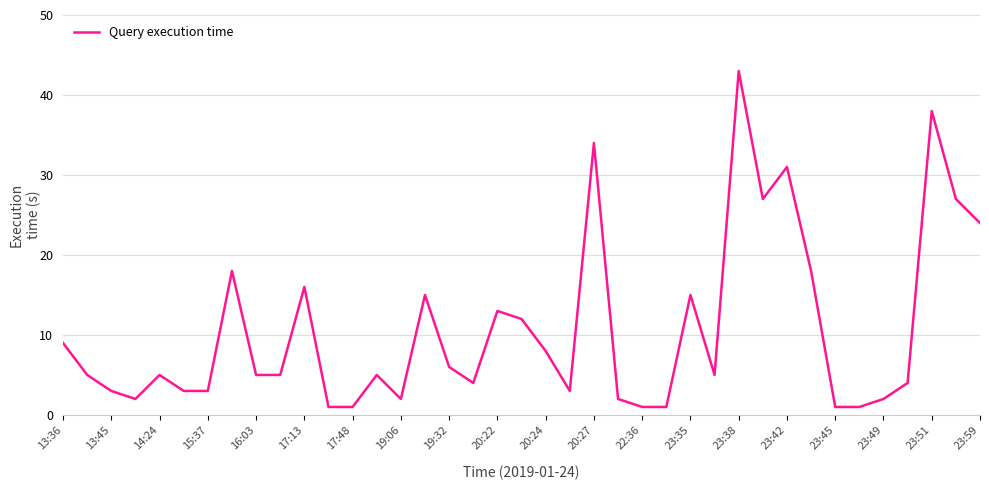

What is the greatest value displayed?

43